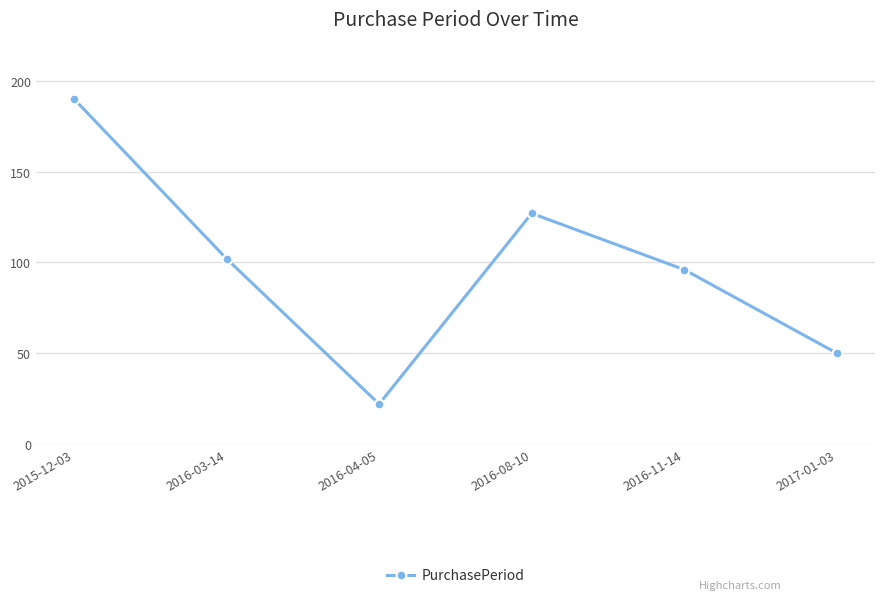

What is the value of the 4th point from the left?

127